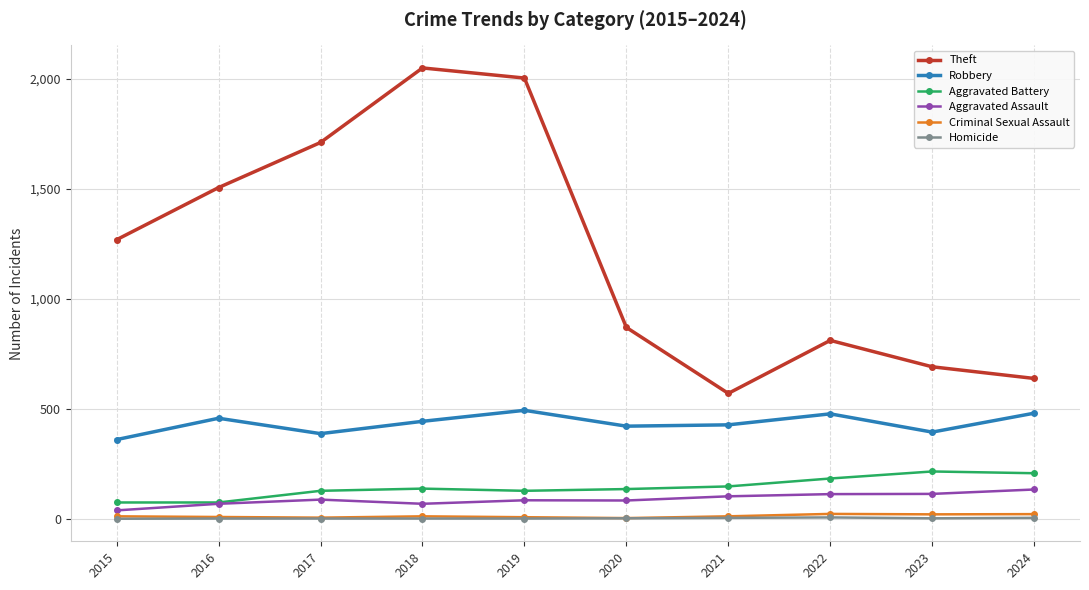

The Criminal Sexual Assault series shows 11 at 2021. True or false?

True